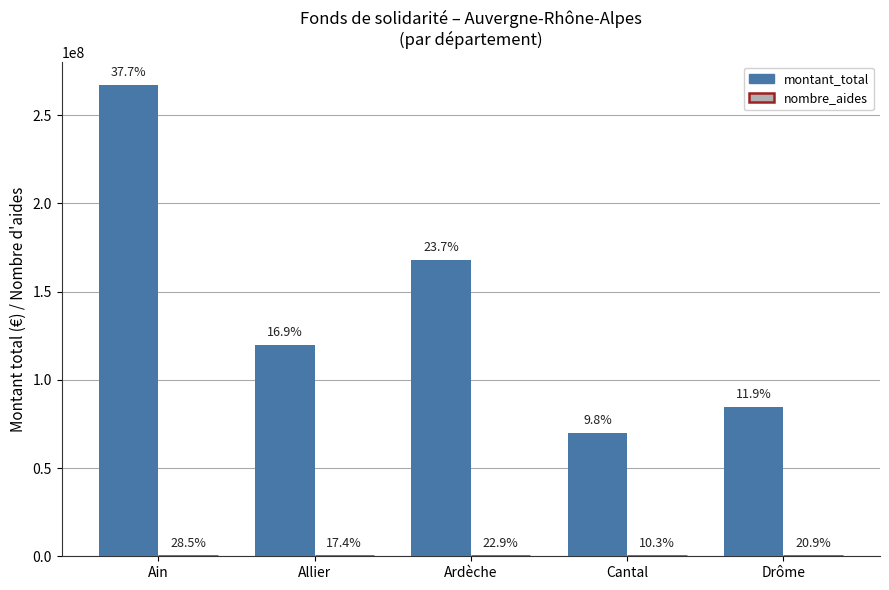

What is the difference between the second highest and minimum values in the montant_total series?

98033930